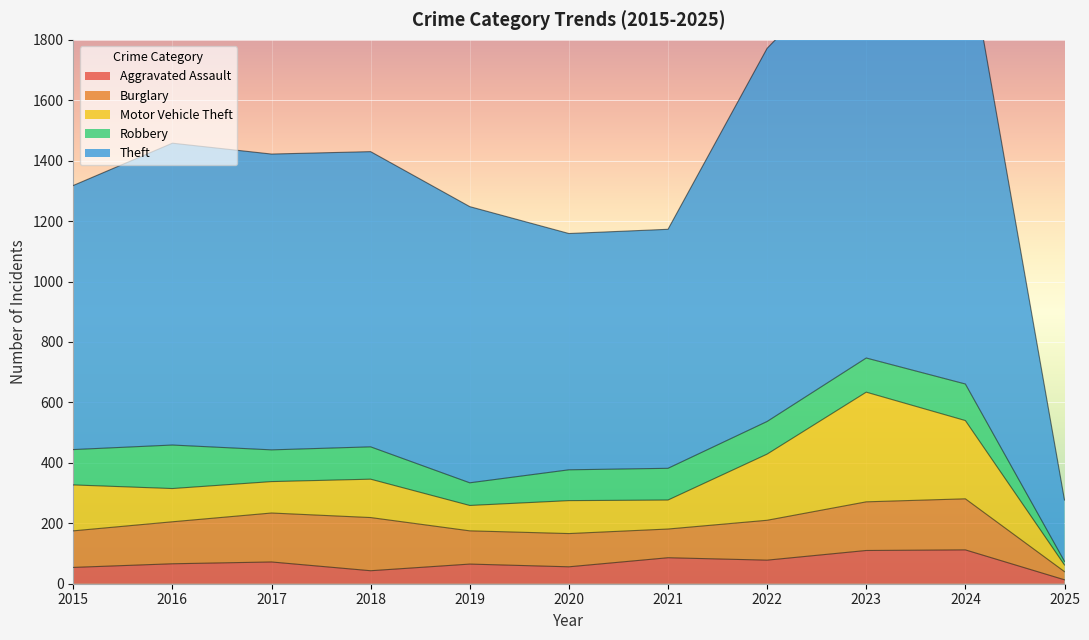

The value of Aggravated Assault at 2015 is 54. True or false?

True